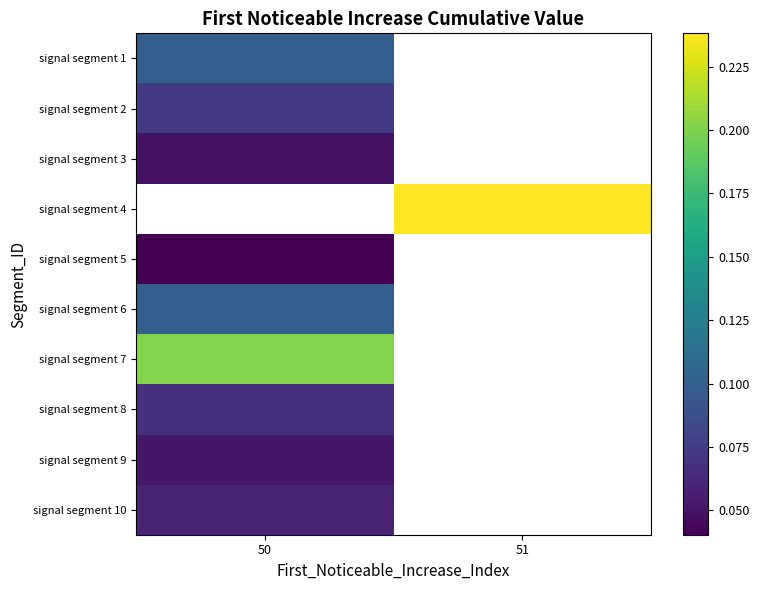

Between 51 and 50, which is larger?

50